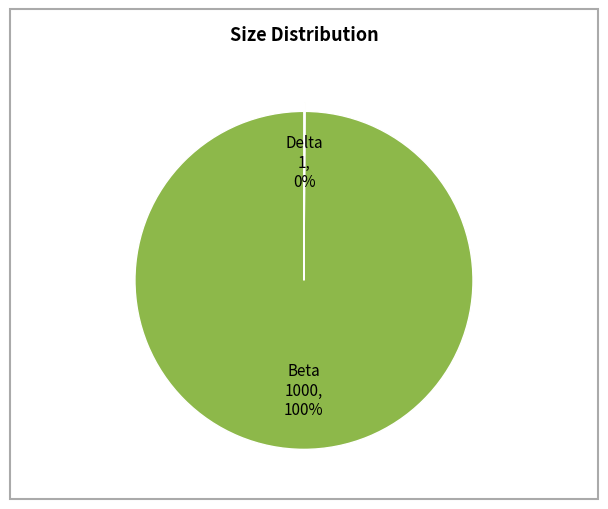

Is there any slice that represents more than half of the pie?

Yes